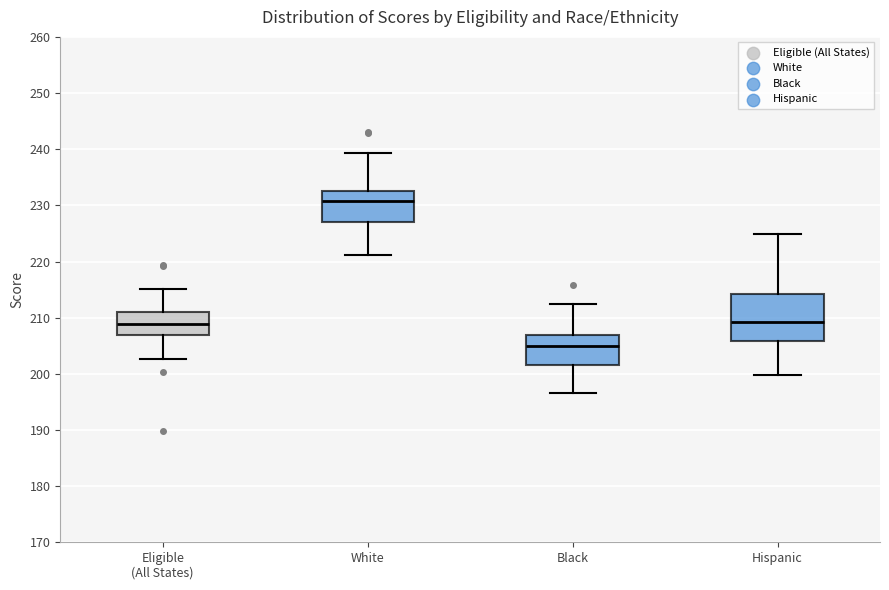

Reading left to right, transcribe this box plot: for each box, give where its median line is, the range the box spans, and where its two whiskers end, as read against the y-axis. The values are not printed on the chart, so give them approximately, as read against the axis.

Eligible (All States): median 209, box 207 to 211, whiskers 203 to 215
White: median 231, box 227 to 233, whiskers 221 to 239
Black: median 205, box 202 to 207, whiskers 197 to 212
Hispanic: median 209, box 206 to 214, whiskers 200 to 225